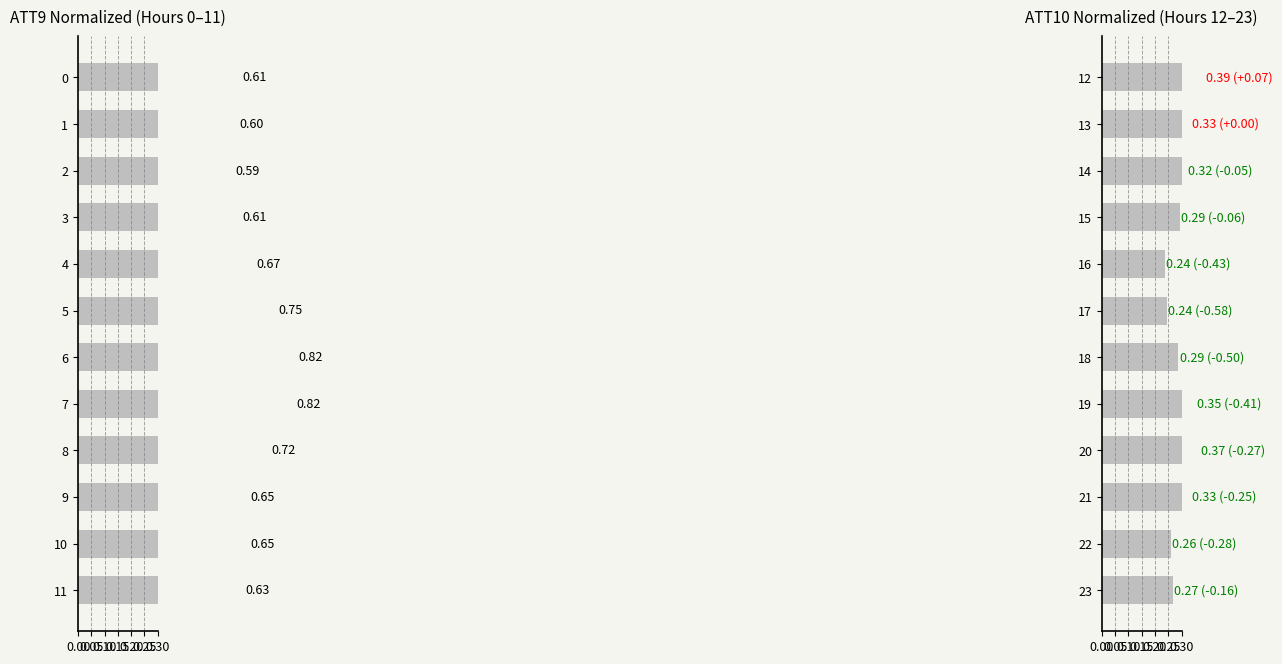

How many bars are there in total?

24